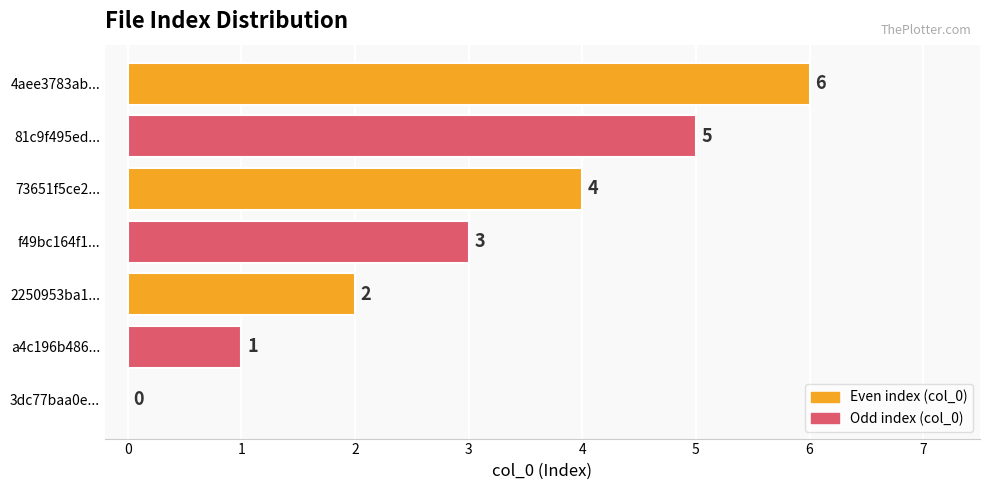

Which label corresponds to the largest value in the chart?

4aee3783ab...